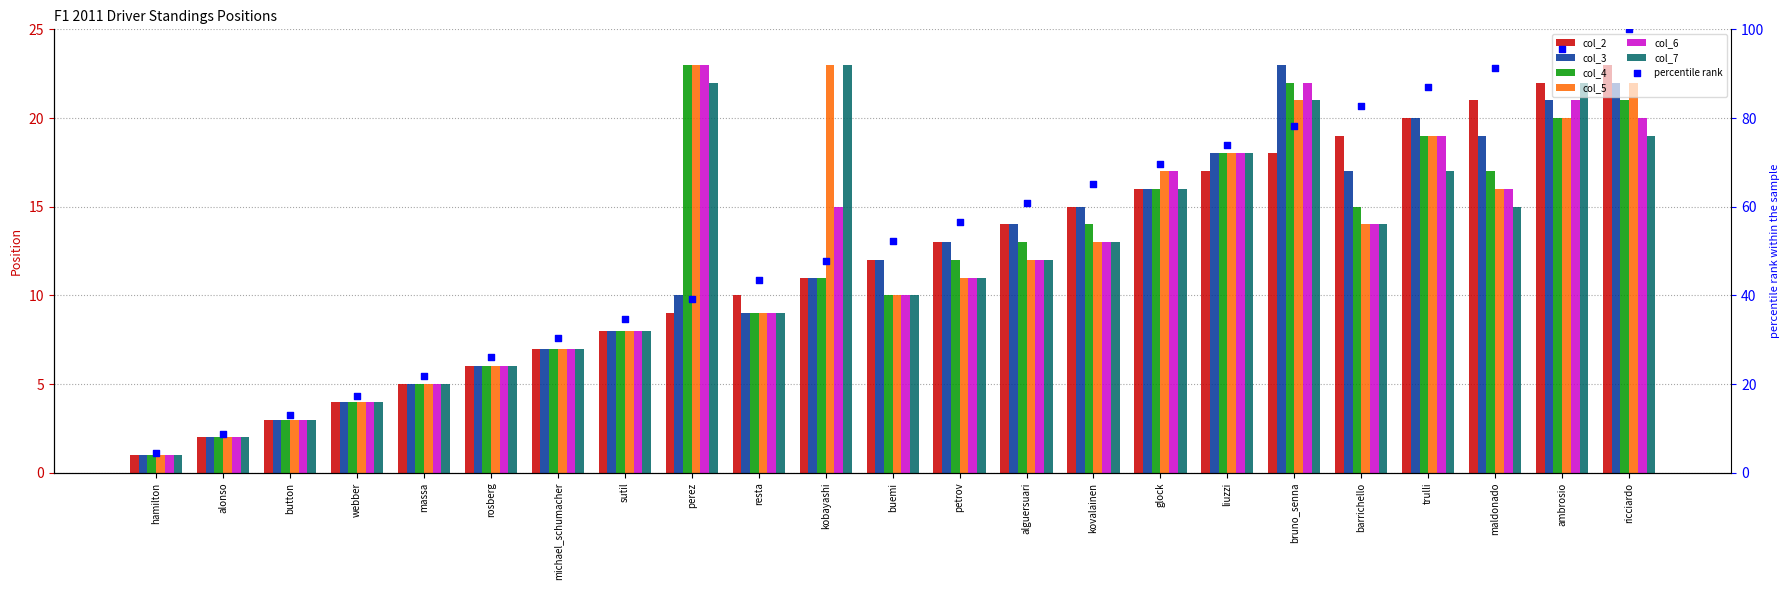

Which series contains the highest Y value?

col_2